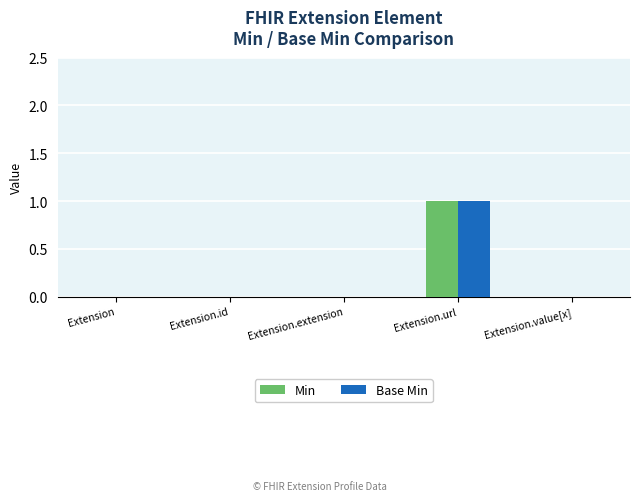

At which category is the sum across all series the highest?

Extension.url